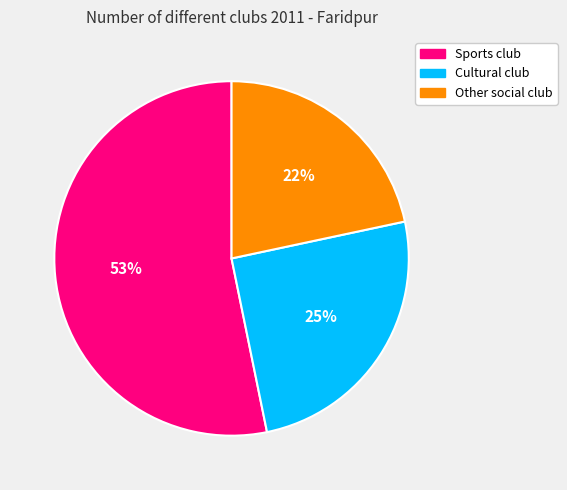

Which has a higher value, Other social club or Cultural club?

Cultural club